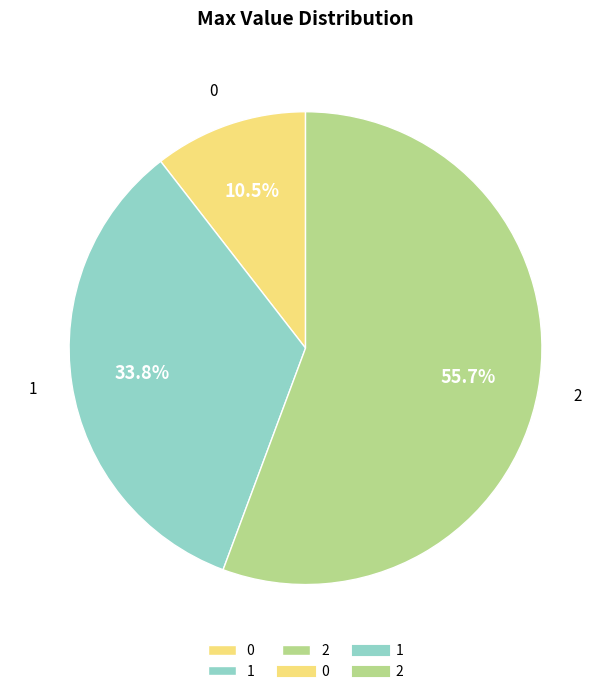

To the nearest percent, what is the difference between the largest and smallest slice percentages?

45%